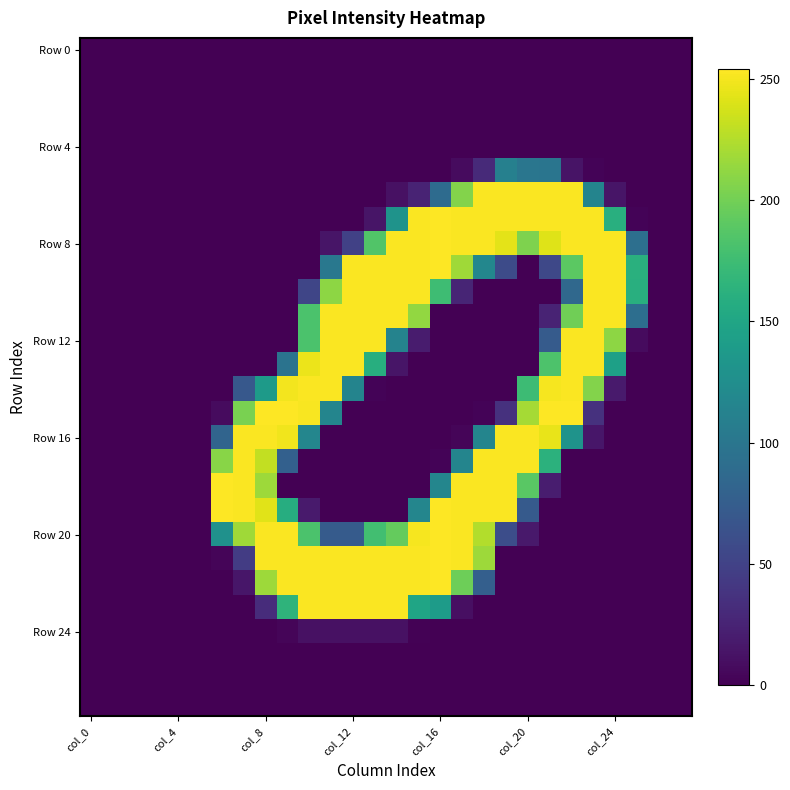

Which series has the largest total across all categories?

Row 8